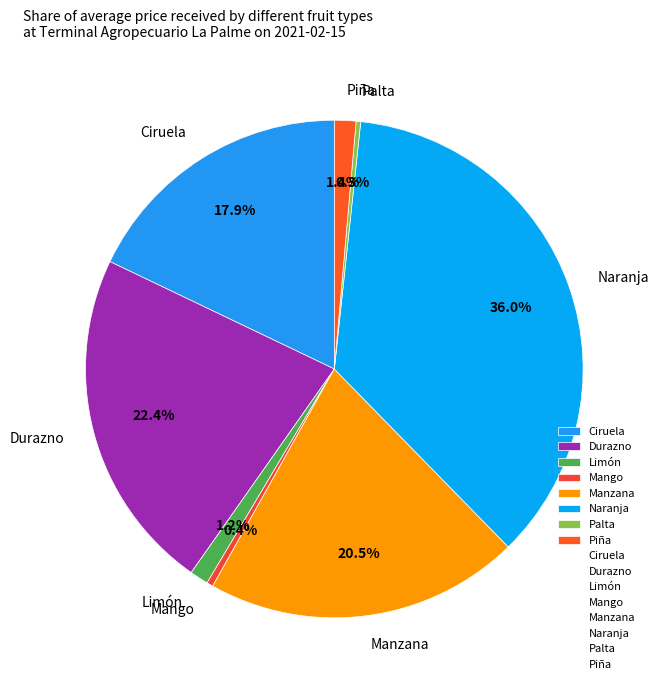

What is the total percentage of Mango and Ciruela?

18.3%